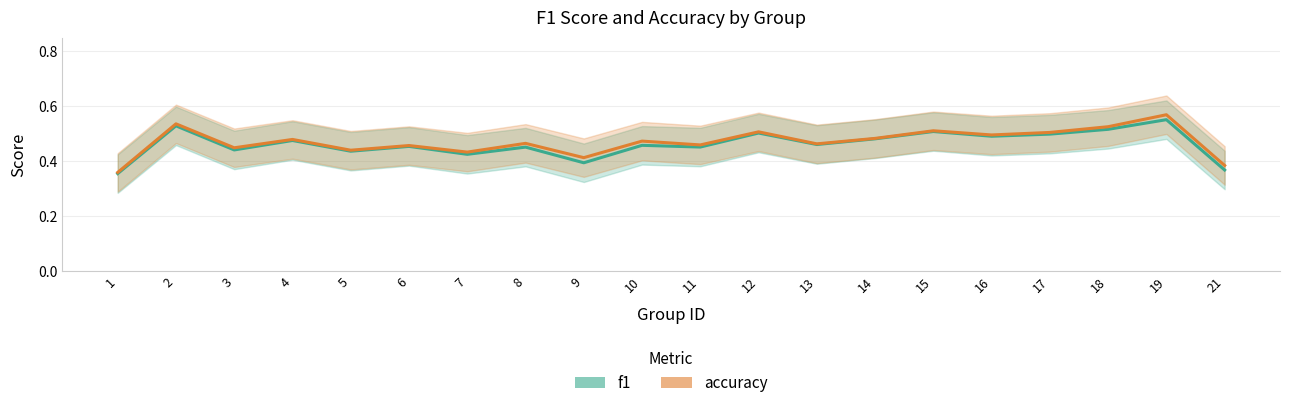

At which label is accuracy closest to 0?

1